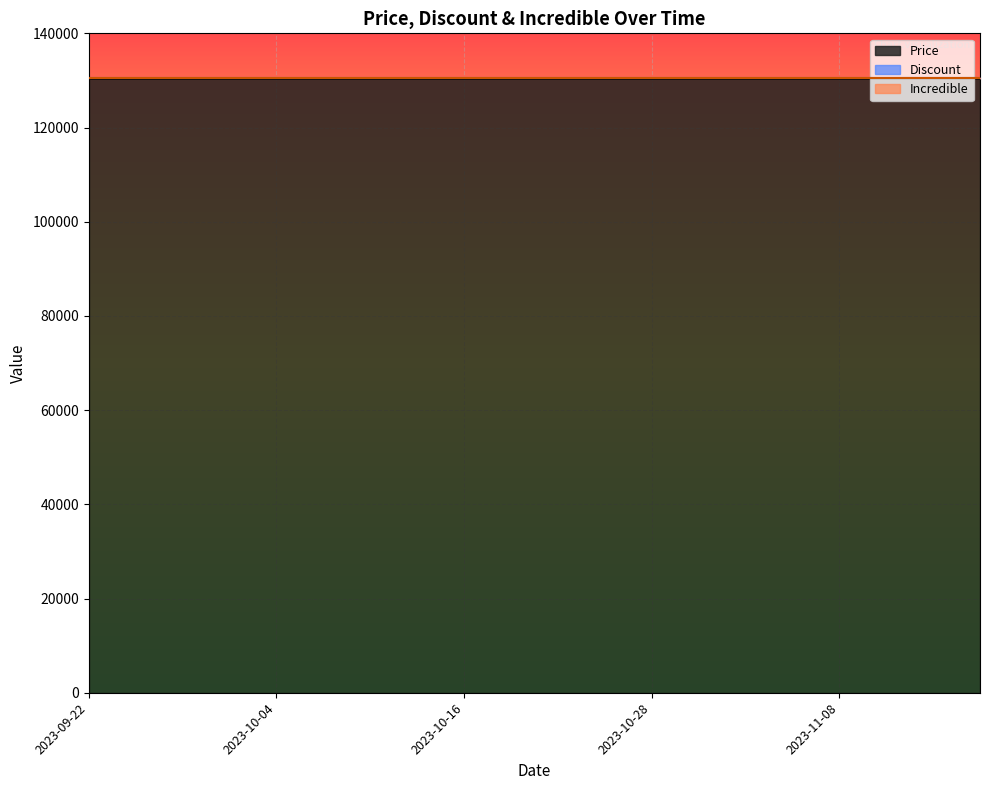

Reading left to right, transcribe all the data shown in this chart.

Price: 130500	130500	130500	130500	130500	130500	130500	130500	130500	130500	130500	130500	130500	130500	130500	130500	130500	130500	130500	130500
Discount: 0	0	0	0	0	0	0	0	0	0	0	0	0	0	0	0	0	0	0	0
Incredible: 0	0	0	0	0	0	0	0	0	0	0	0	0	0	0	0	0	0	0	0